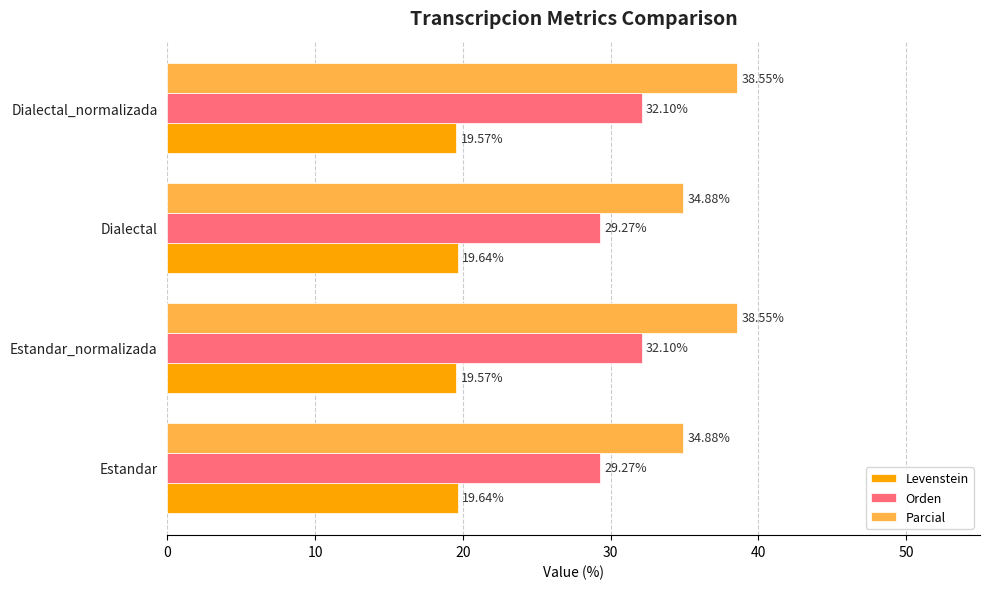

What is the spread (max minus min) of values at Estandar?

15.2